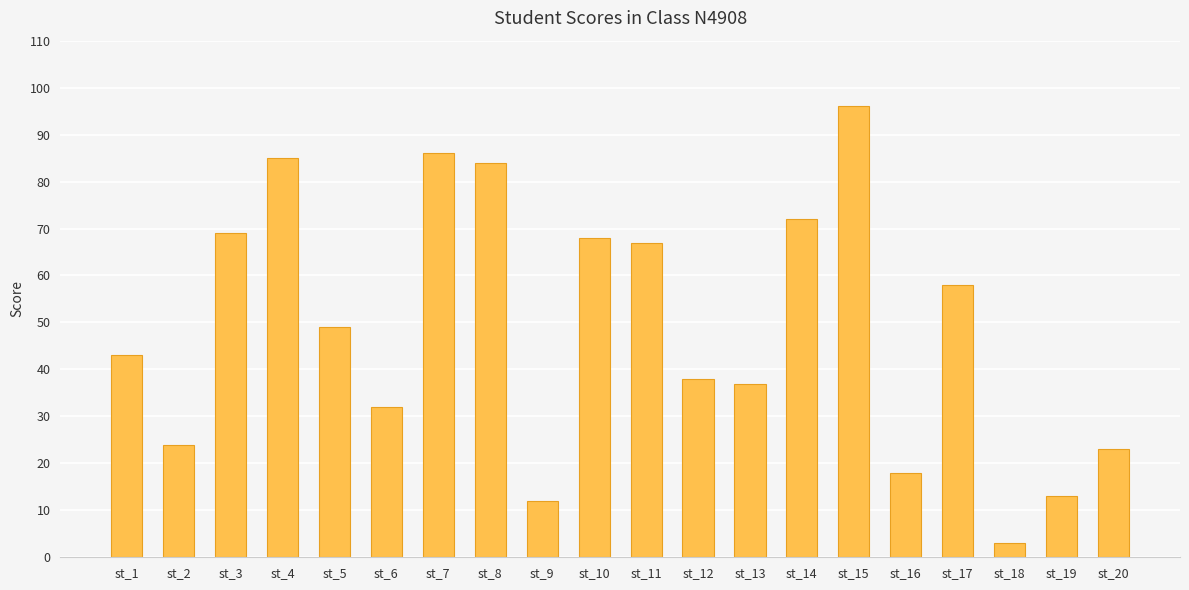

Which label corresponds to the largest value in the chart?

st_15